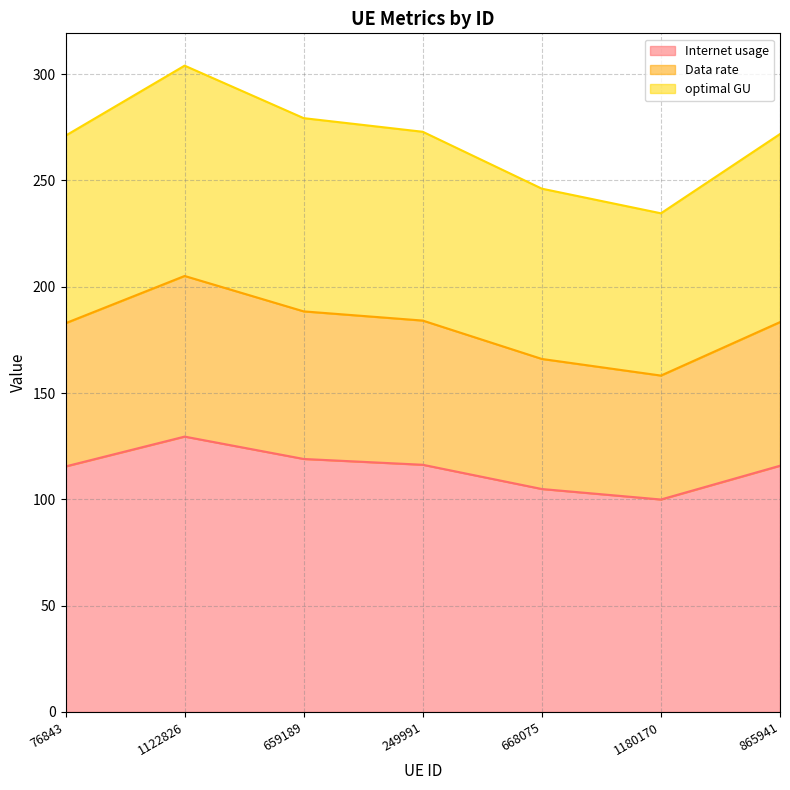

True or false: Data rate and optimal GU intersect in this chart.

False